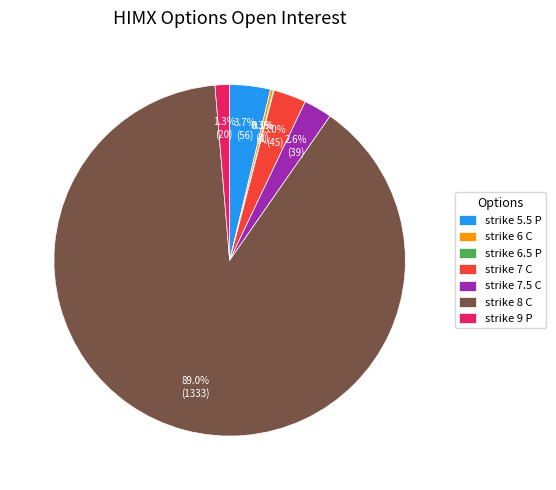

What is the ratio of the value at strike 9 P to the value at strike 5.5 P?

0.4